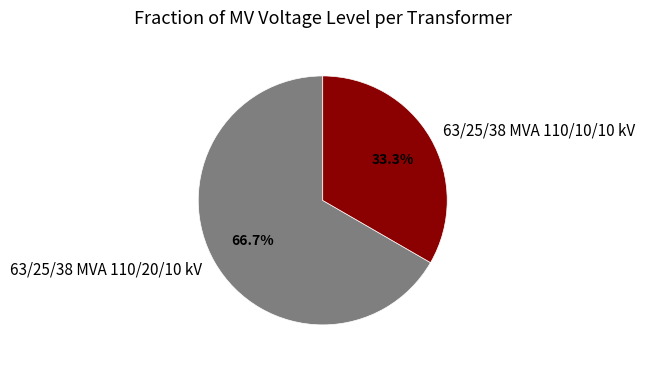

To the nearest percent, what portion does 63/25/38 MVA 110/20/10 kV represent?

67%